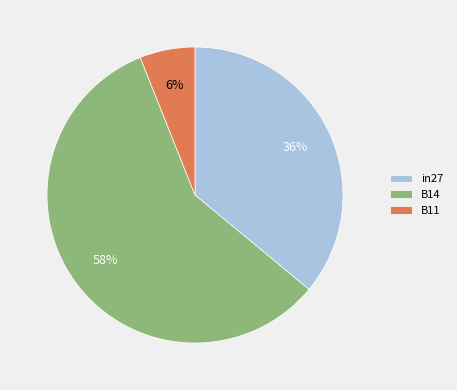

Which category has the smallest portion of the pie?

B11